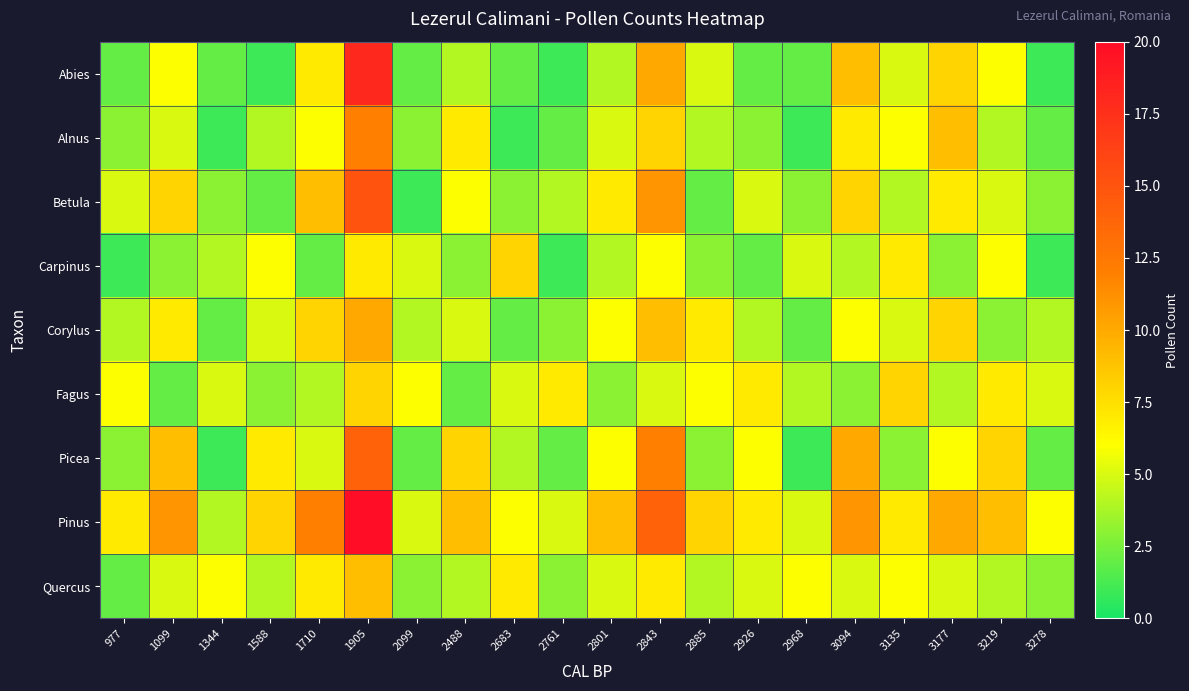

At which category does the chart reach its minimum across all series?

1588